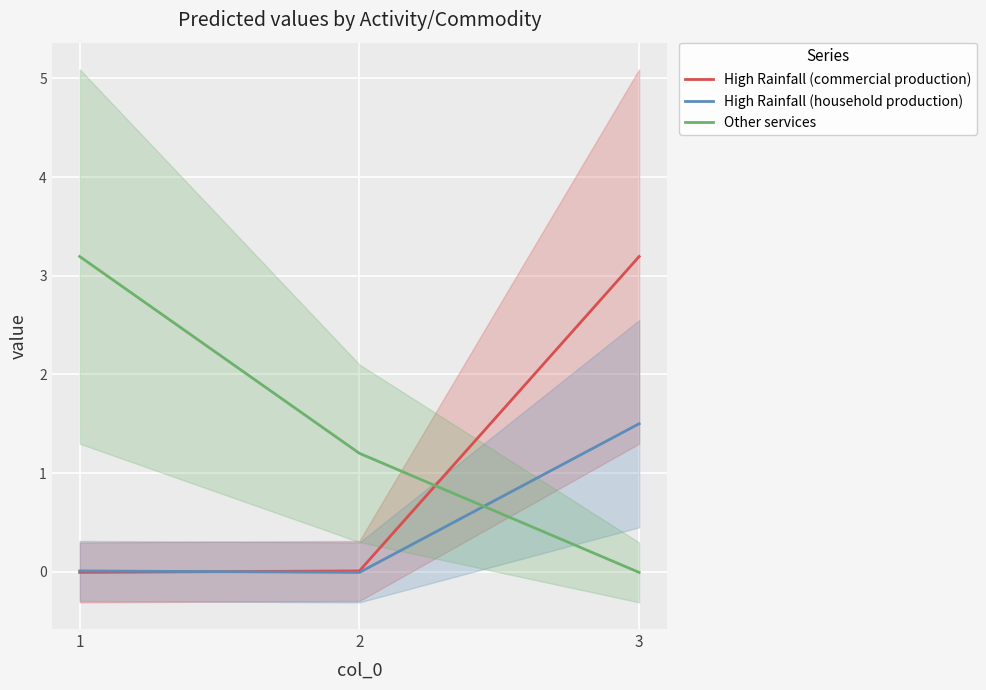

Which series has the largest total across all categories?

Other services